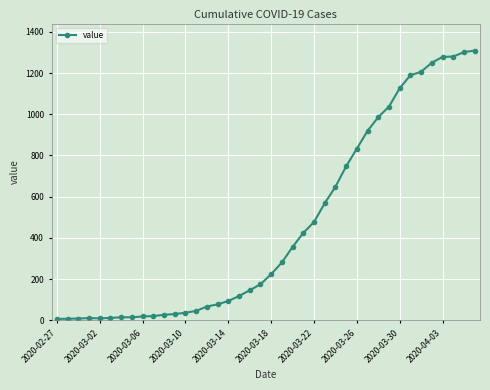

What is the difference between the maximum and minimum values?

1302